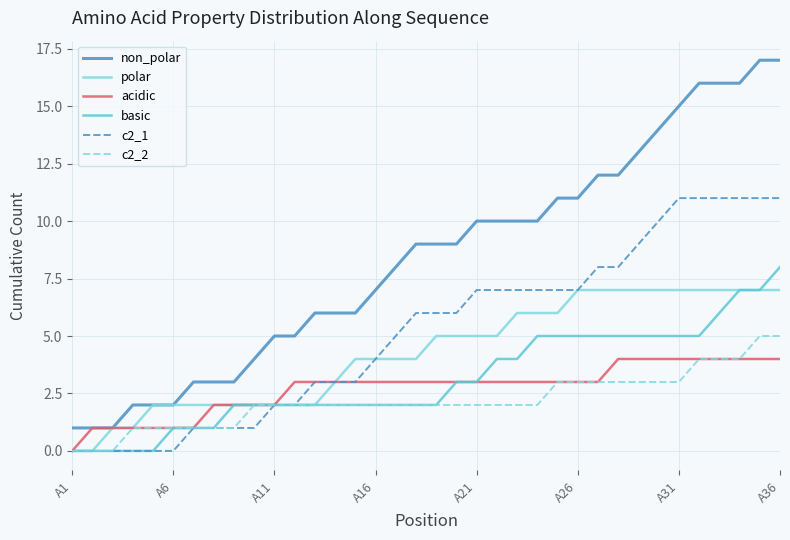

Rank the series by their maximum value, from lowest to highest.

acidic, c2_2, polar, basic, c2_1, non_polar